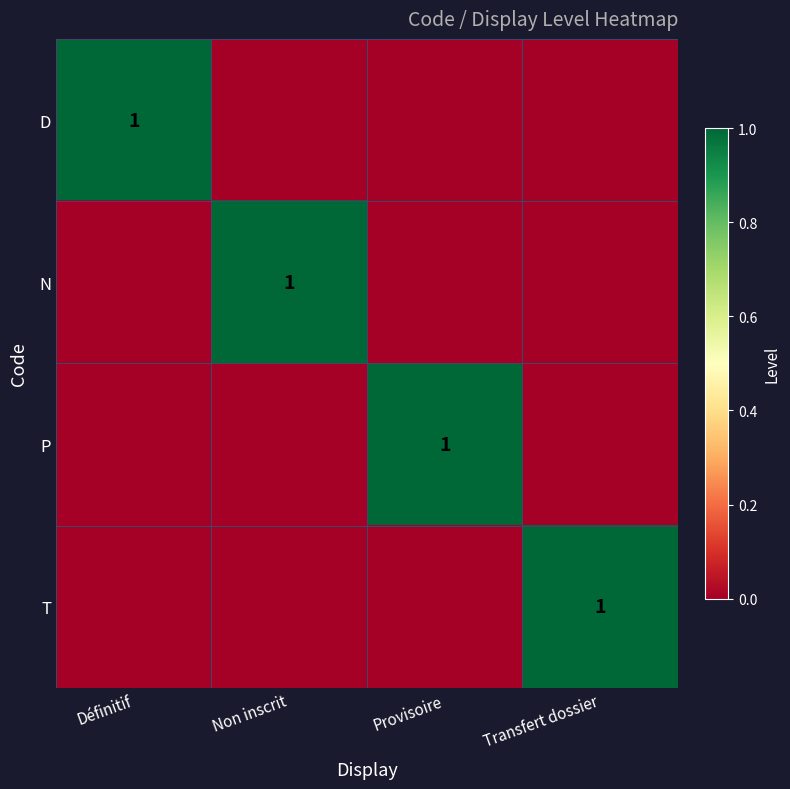

How many data points does each series have?

4